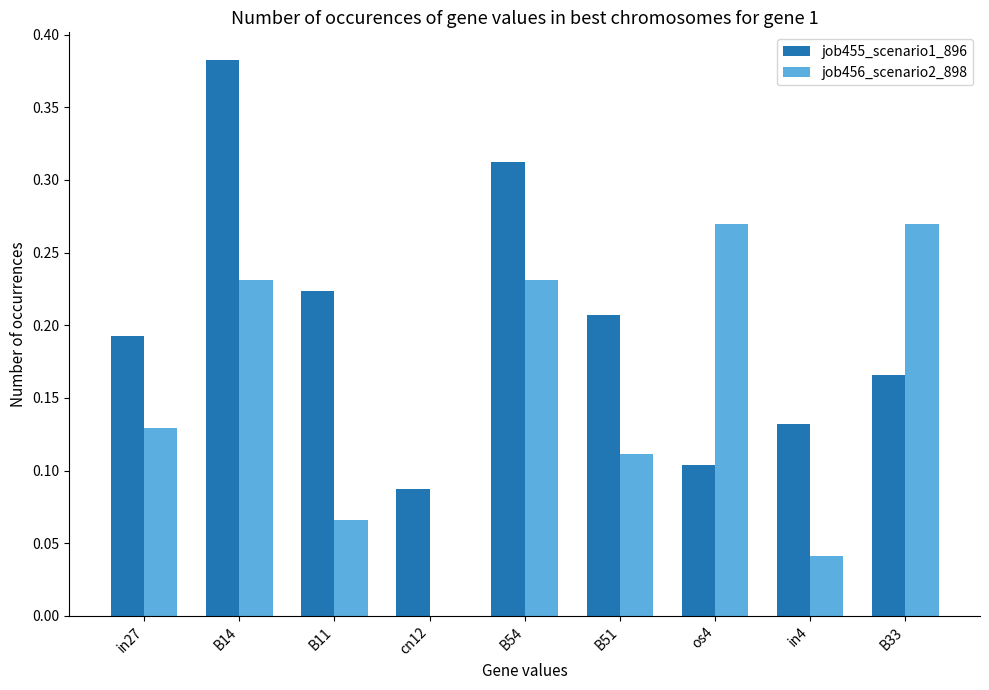

The value of job455_scenario1_896 at B14 is 0.2. True or false?

False